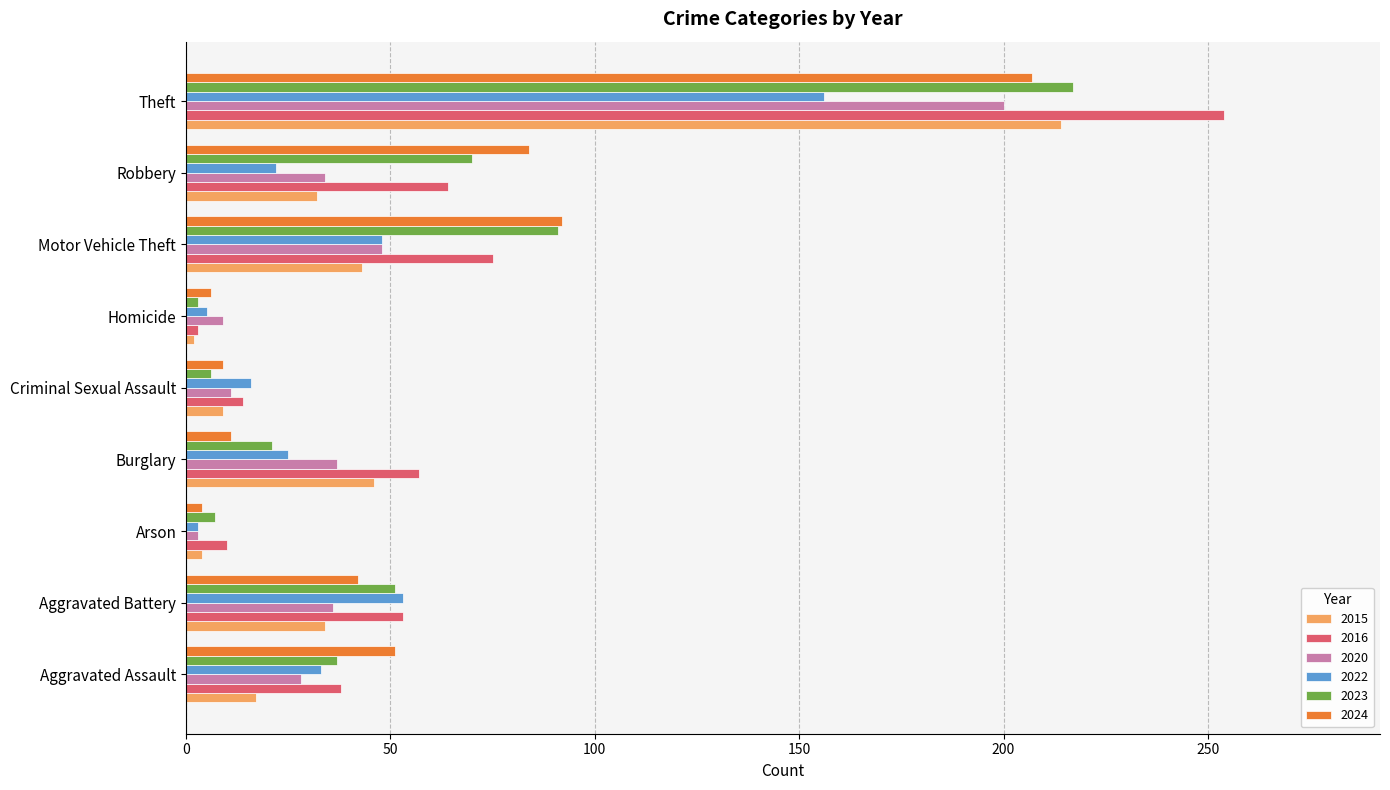

The value of 2023 at Homicide is 3. True or false?

True